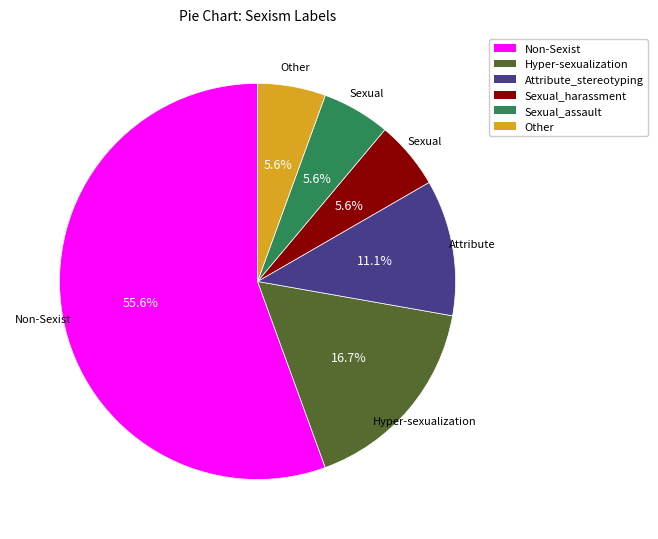

Between Attribute_stereotyping and Other, which is larger?

Attribute_stereotyping